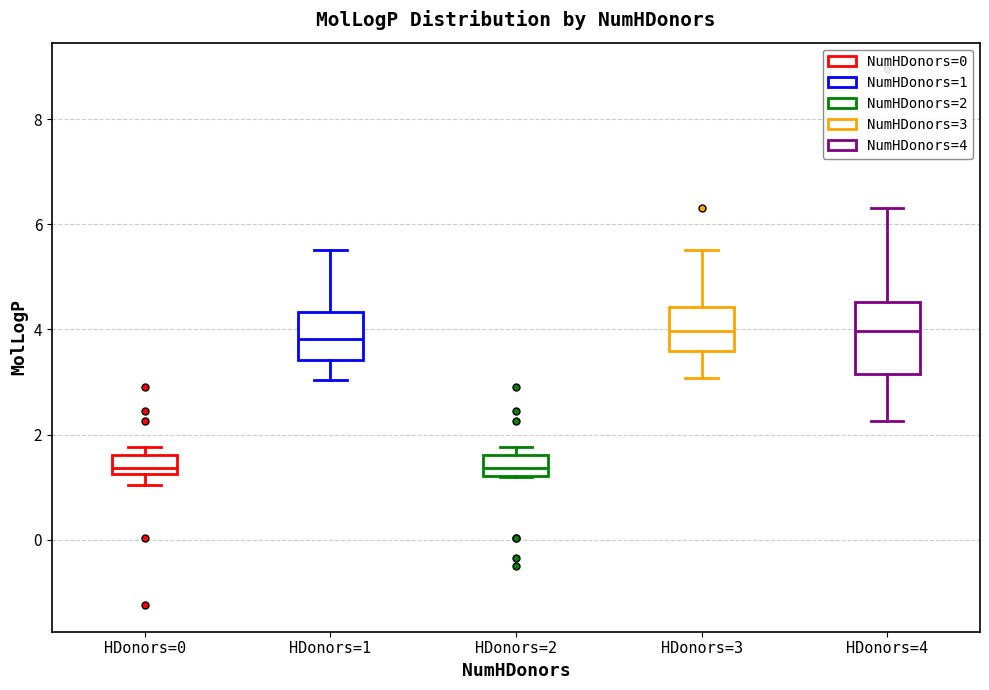

Which box is the tallest, from its lower edge to its upper edge?

HDonors=4